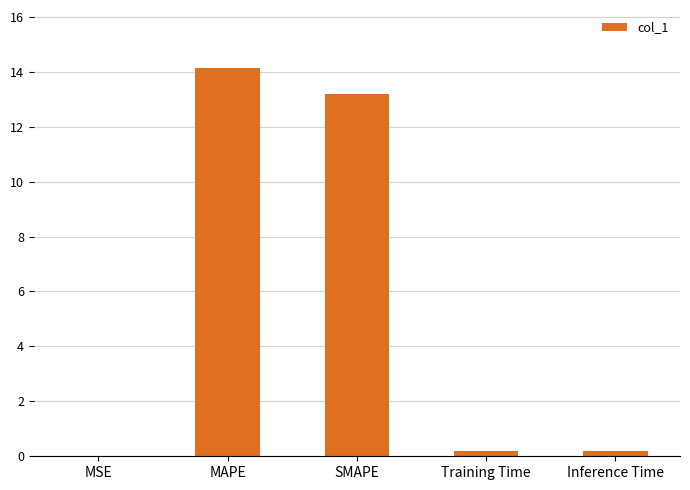

Are the bars horizontal?

No